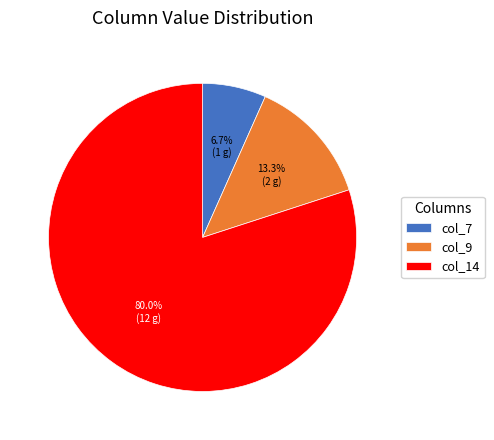

Rank the categories by value from highest to lowest.

col_14, col_9, col_7